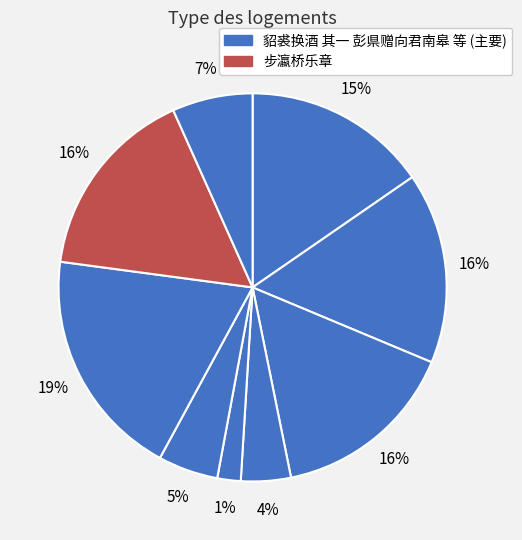

Is there any slice that represents more than half of the pie?

No